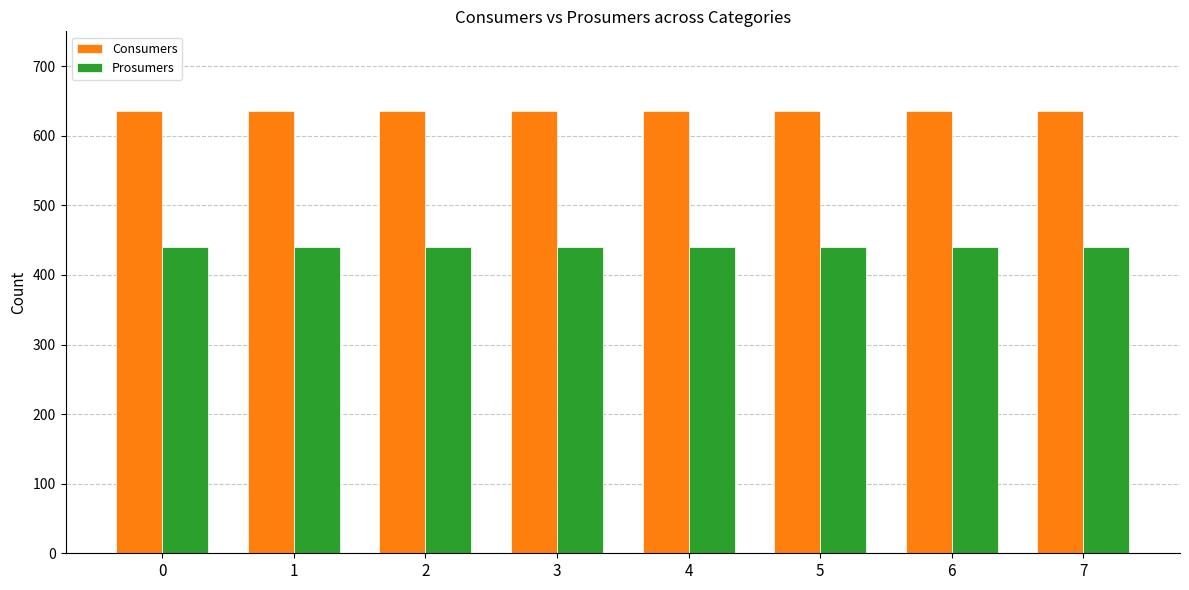

List the series in order of their peak value, highest first.

Consumers, Prosumers